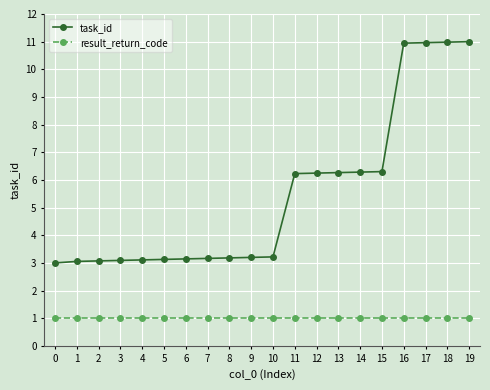

What is the difference between the highest and lowest values at 5?

2.1